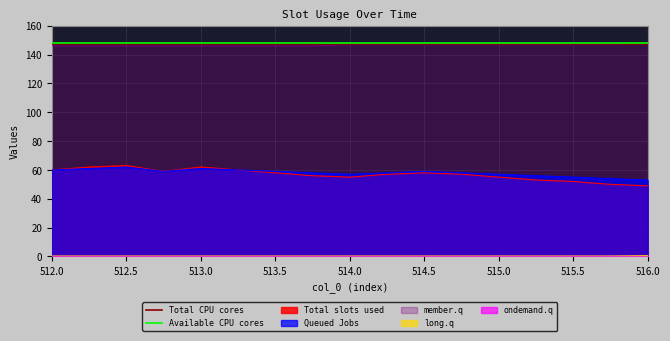

What is the lowest value of the Total slots used series?

49.0